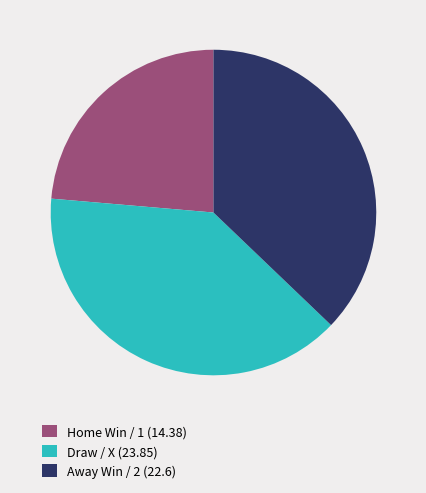

Which category has the biggest portion of the pie?

Draw / X (23.85)